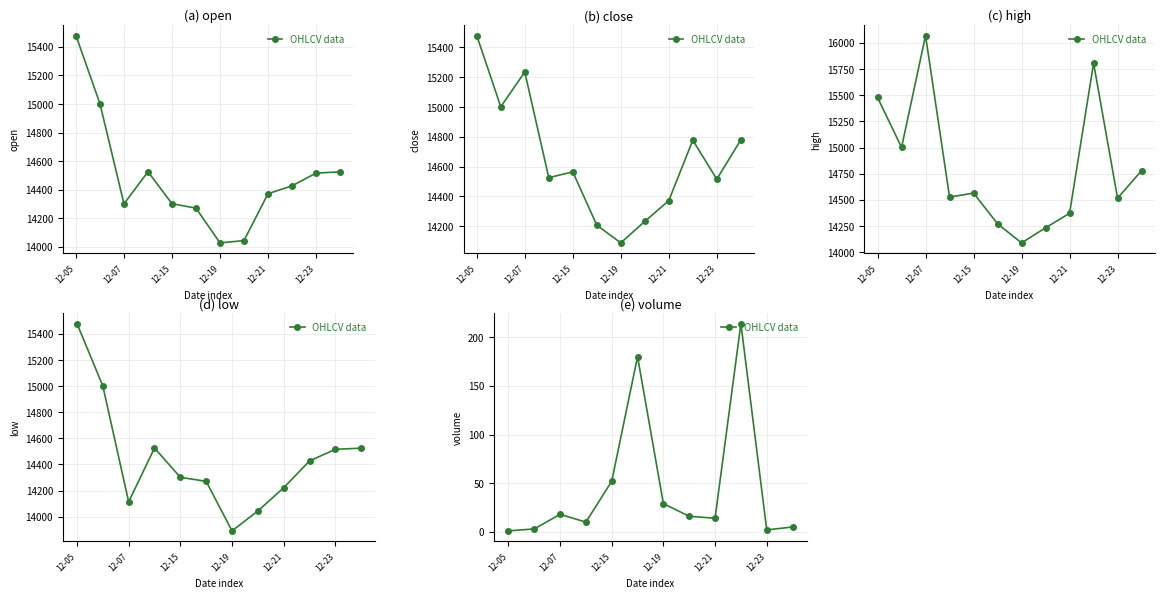

What is the average value?

45